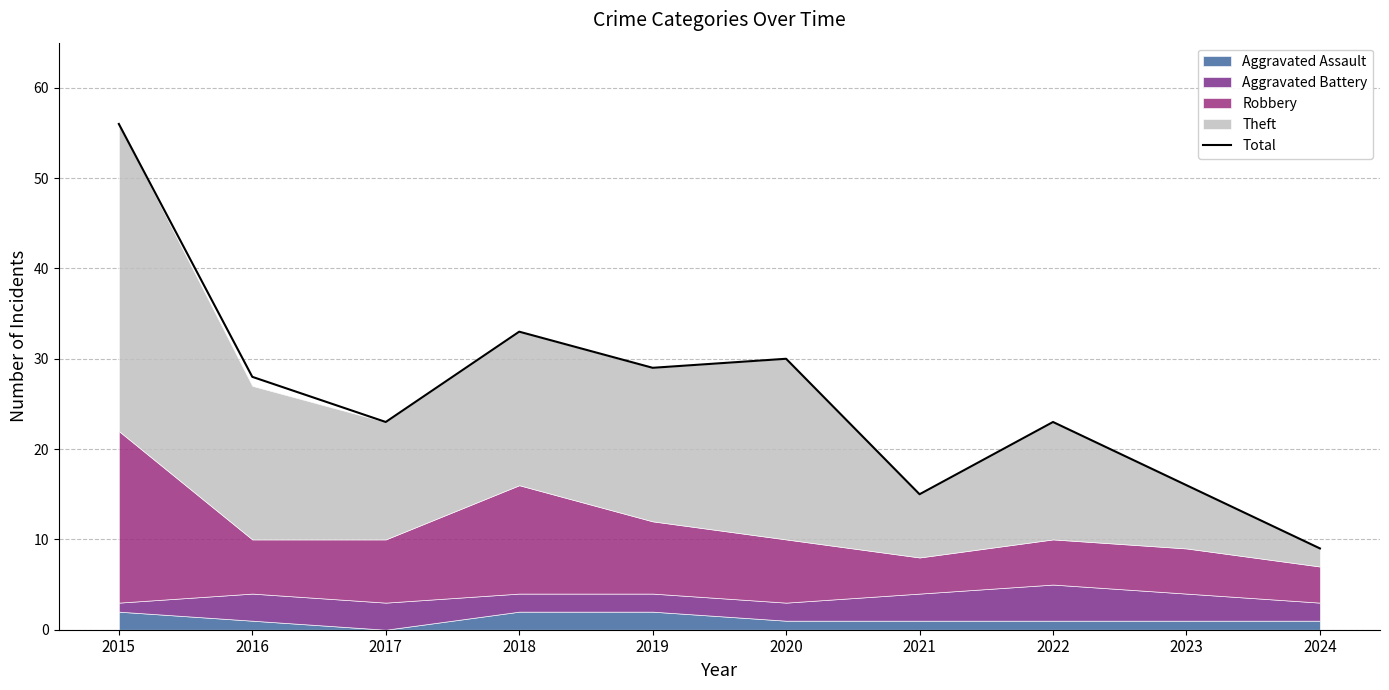

Reading left to right, transcribe all the data shown in this chart.

2015=56	2016=28	2017=23	2018=33	2019=29	2020=30	2021=15	2022=23	2023=16	2024=9